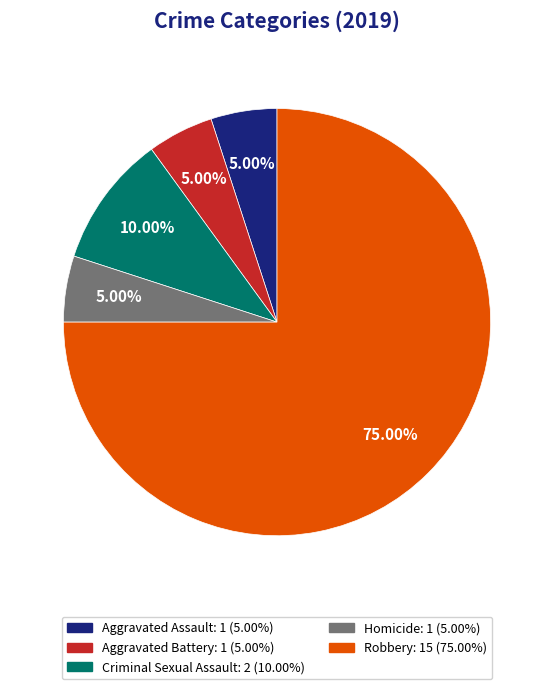

To the nearest percent, what is the difference between the Homicide and Criminal Sexual Assault slice percentages?

5%